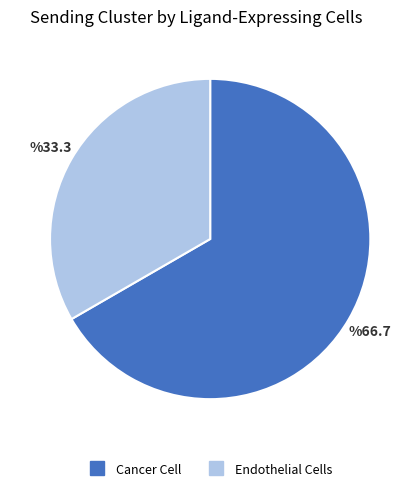

What is the largest slice in the pie chart?

Cancer Cell